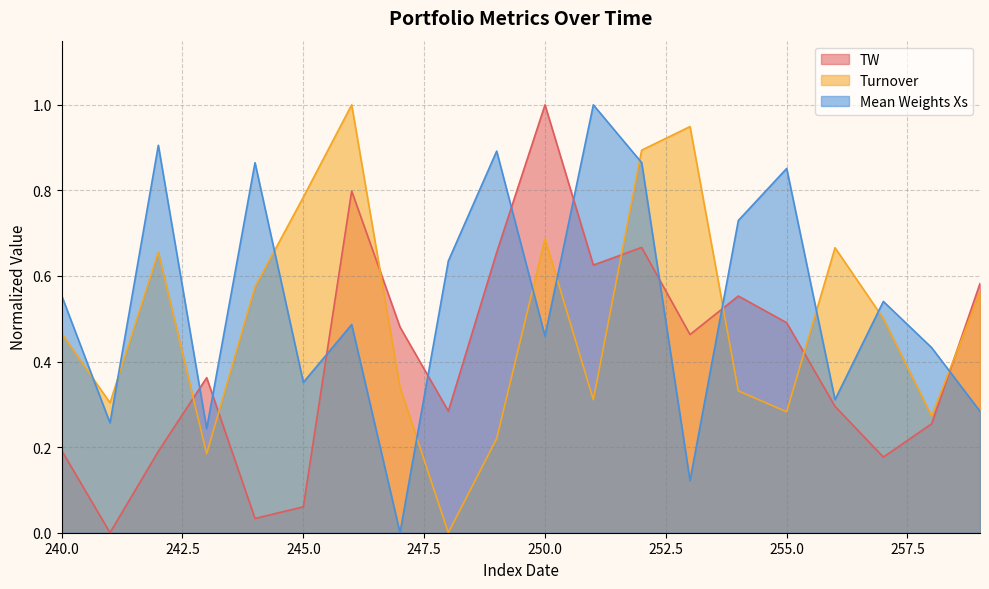

At which label does Mean Weights Xs reach its minimum?

247